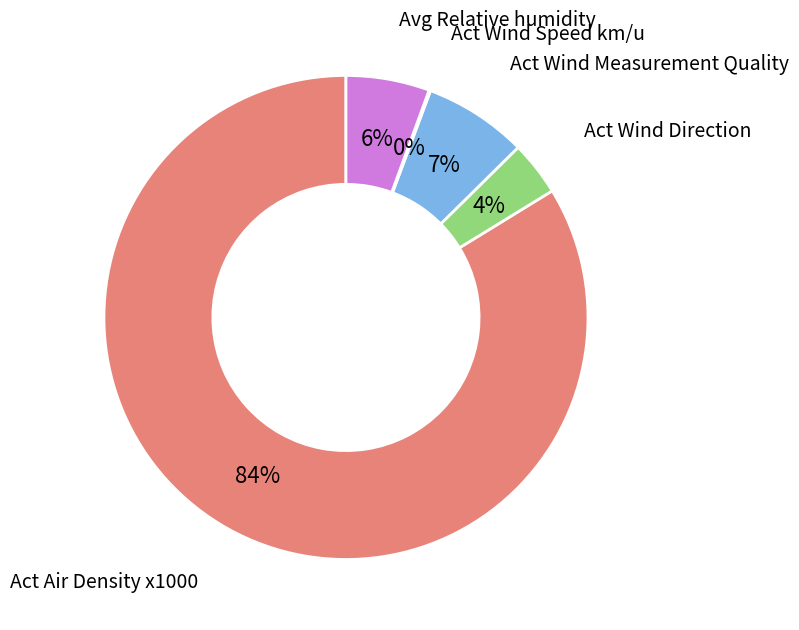

To the nearest percent, what is the difference between the Avg Relative humidity and Act Wind Direction slice percentages?

2%